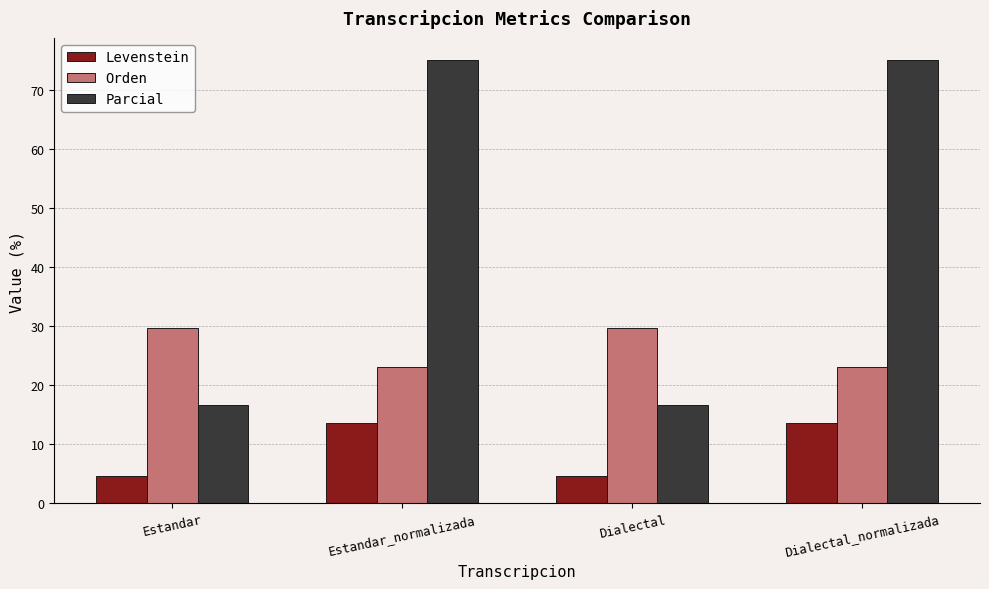

What is the value of the Orden bar at the 4th from the left?

23.1